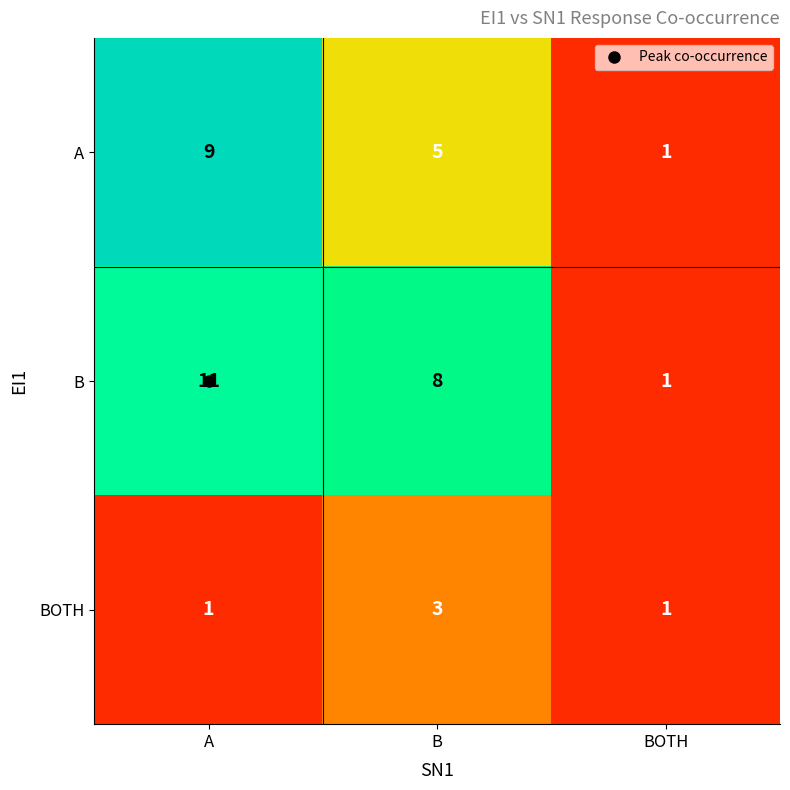

What is the sum of all BOTH values?

5